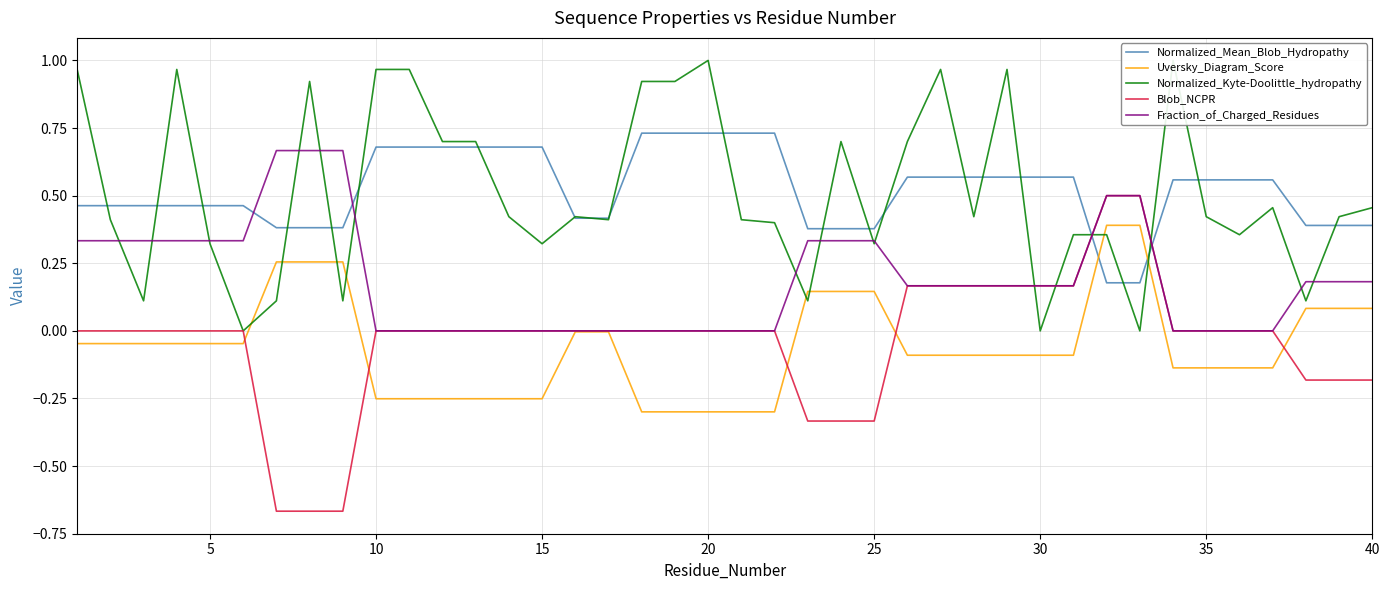

How many times do Normalized_Mean_Blob_Hydropathy and Uversky_Diagram_Score cross each other?

2